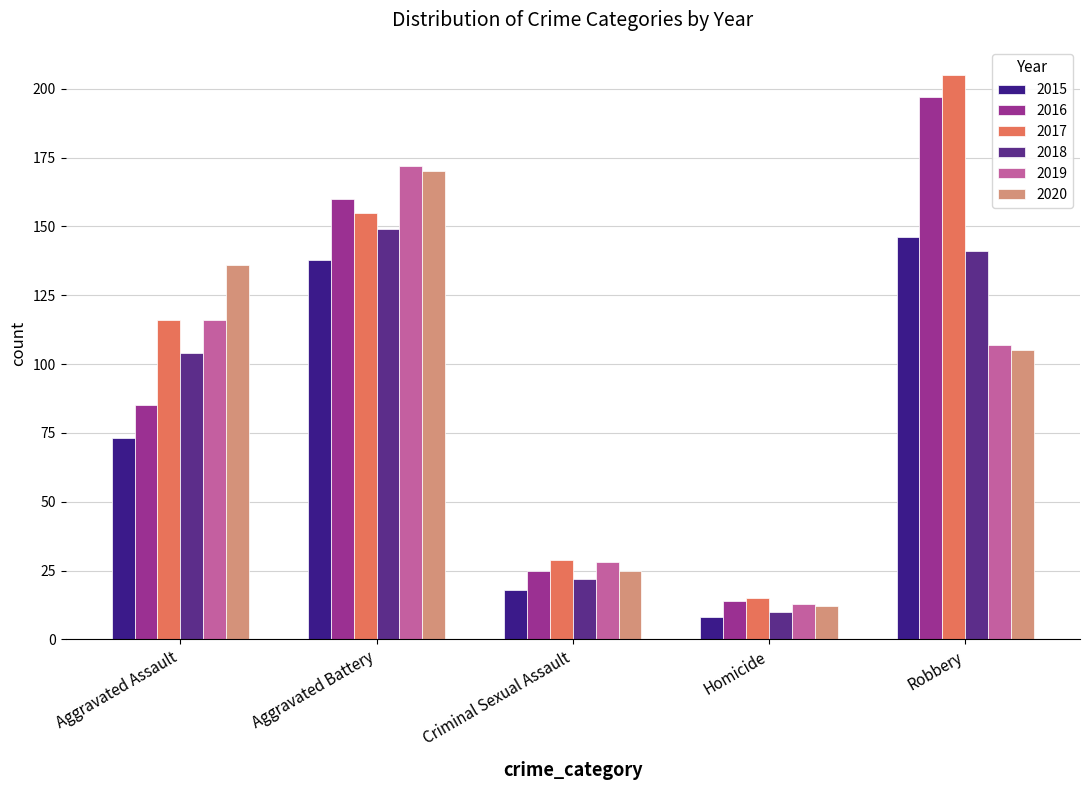

Is it true that 2020 equals 170 at Aggravated Battery?

True